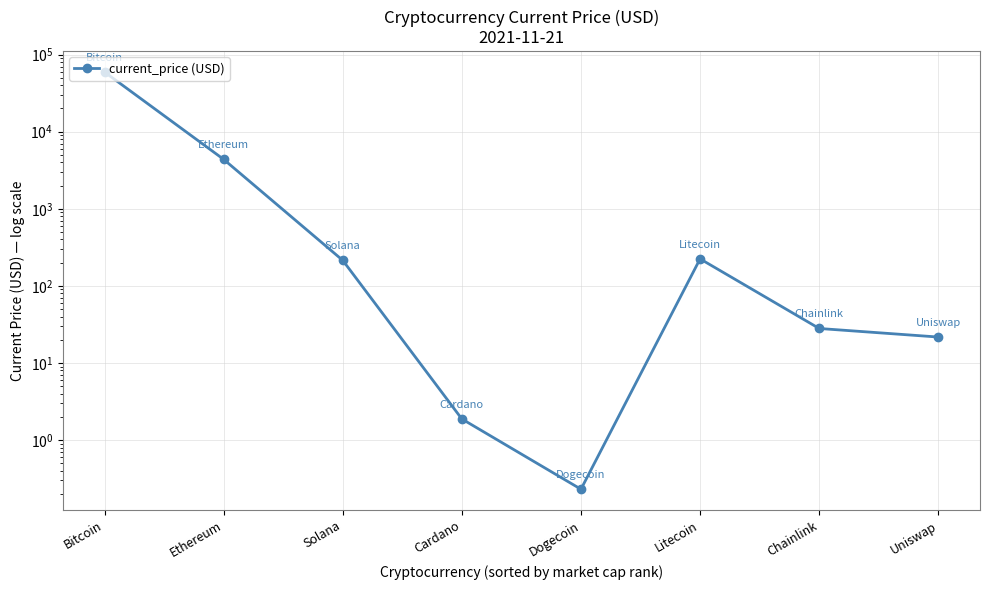

True or false: there are more than 2 points higher than both neighbors.

False